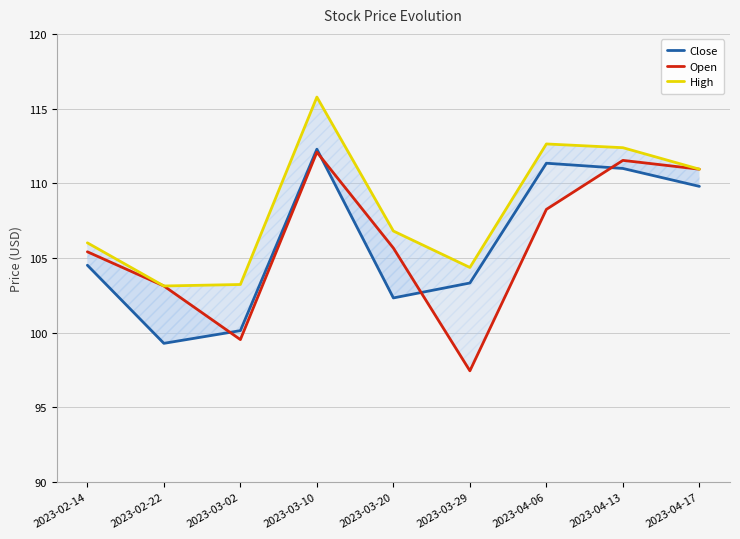

At which category does the chart reach its peak across all series?

2023-03-10